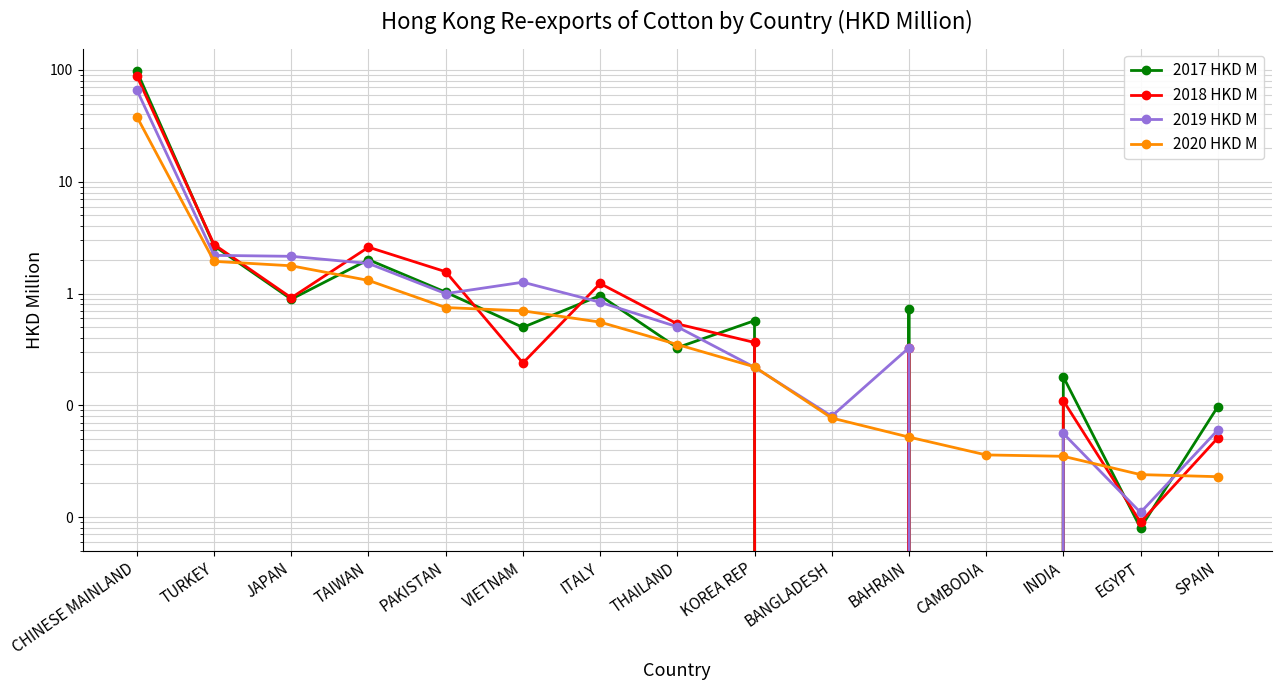

What position from the right is INDIA?

3